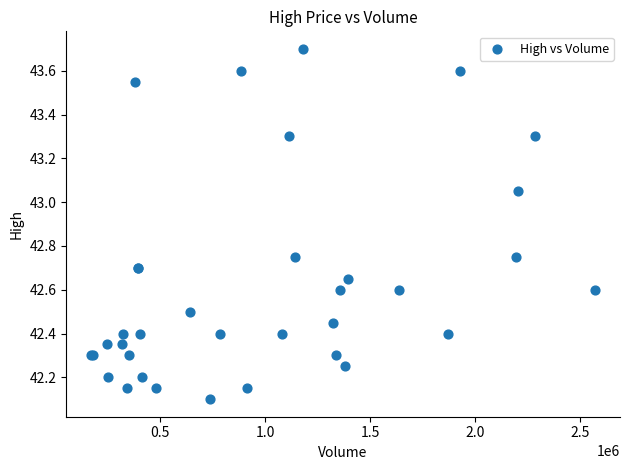

What Y value in the scatter plot is closest to 42?

42.1